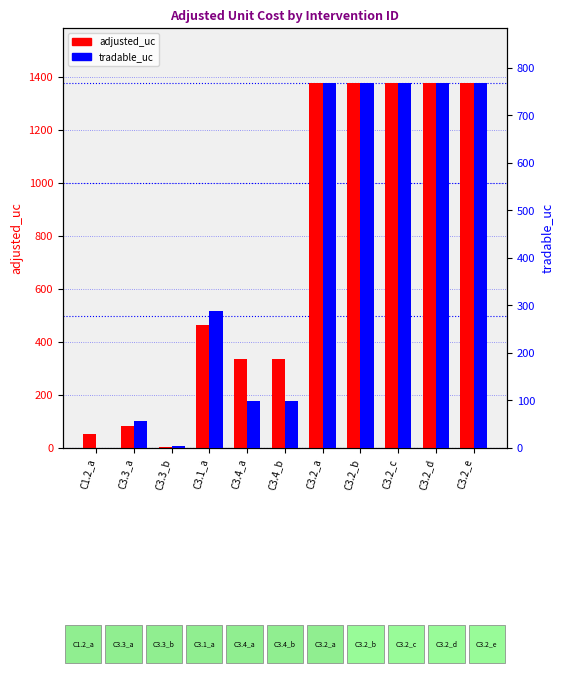

What is the difference between the highest and lowest values at C3.2_a?

609.8